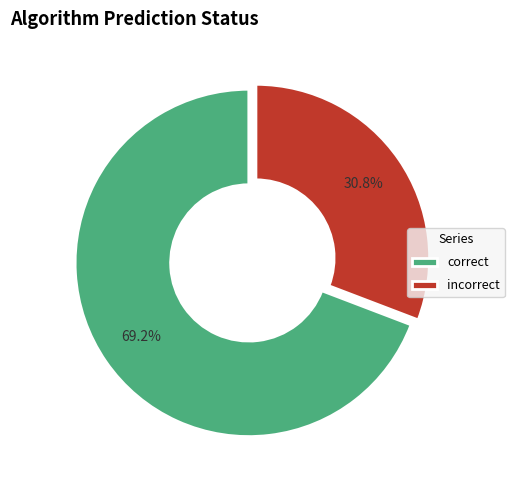

Which category accounts for the majority?

correct